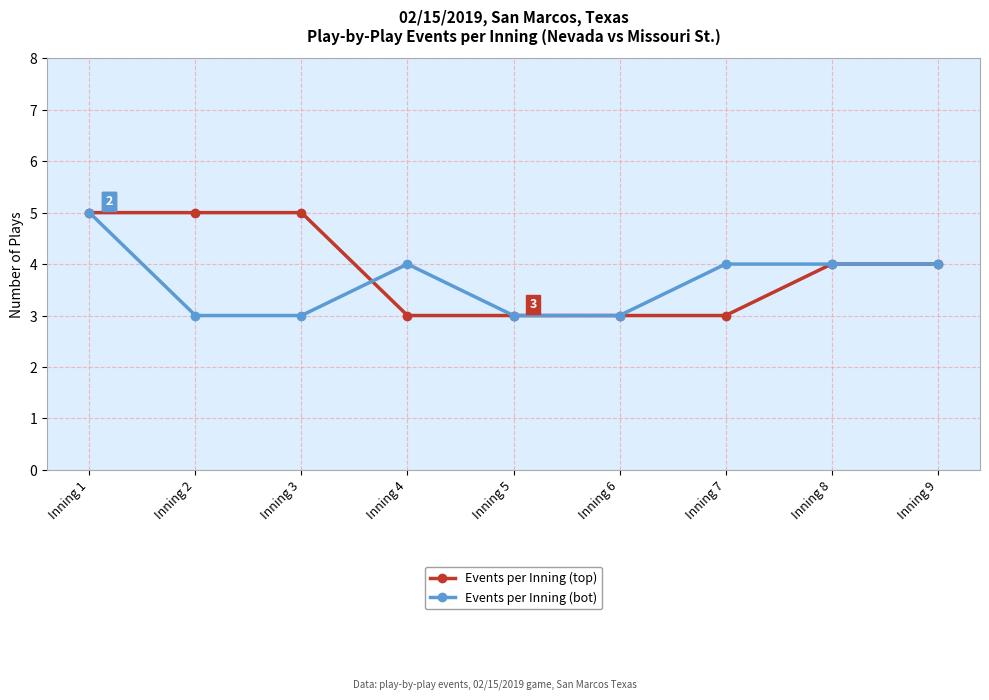

How many series are shown in this chart?

2